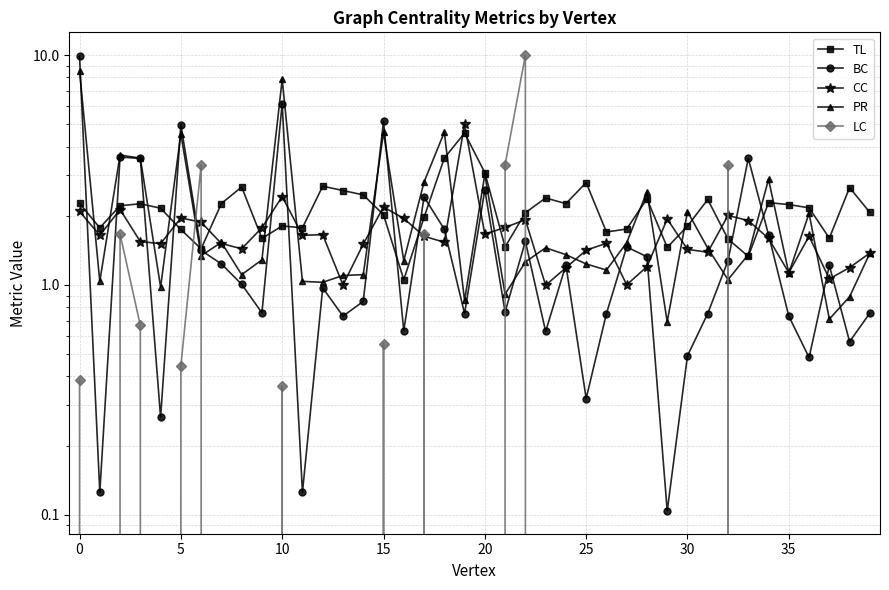

How many lines are shown in the chart?

5